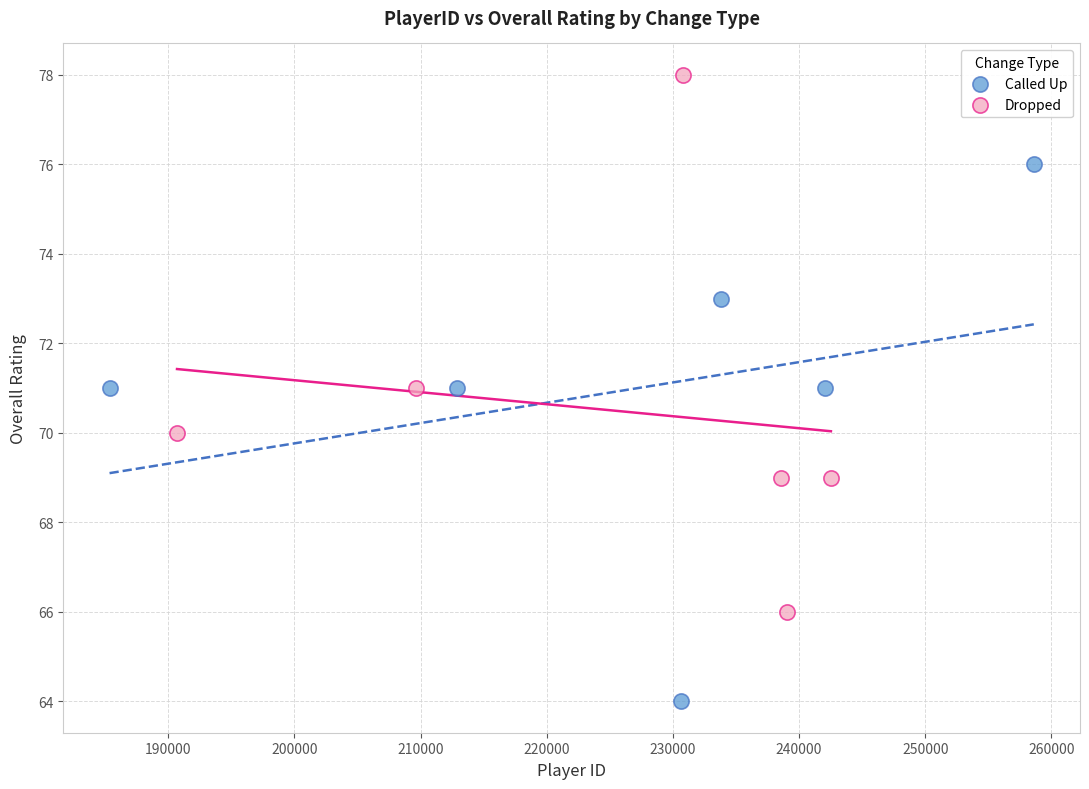

Which series reaches the maximum Y coordinate?

Dropped